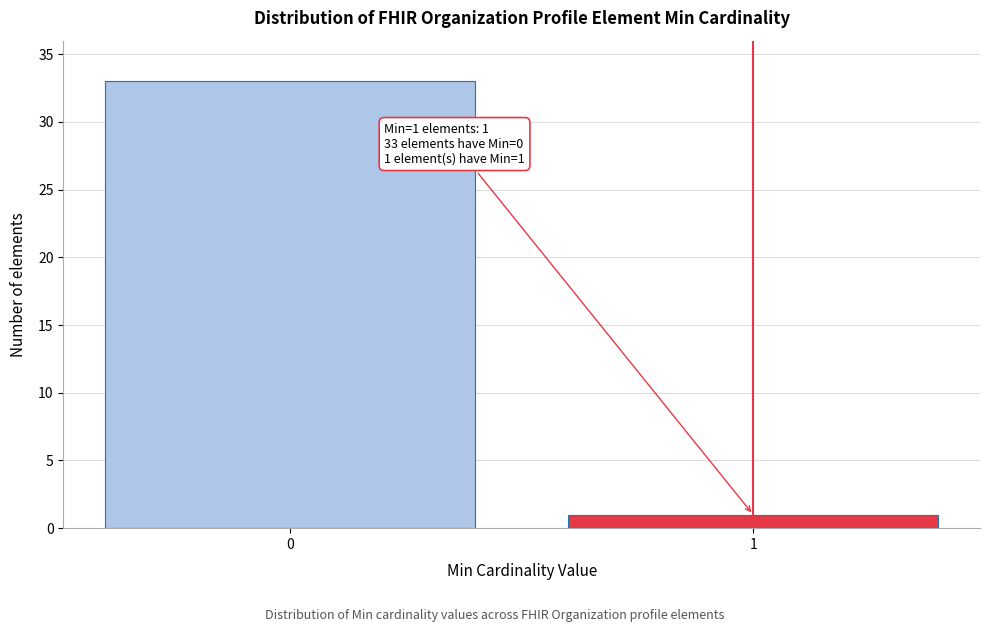

Reading left to right, transcribe all the data shown in this chart.

33	1